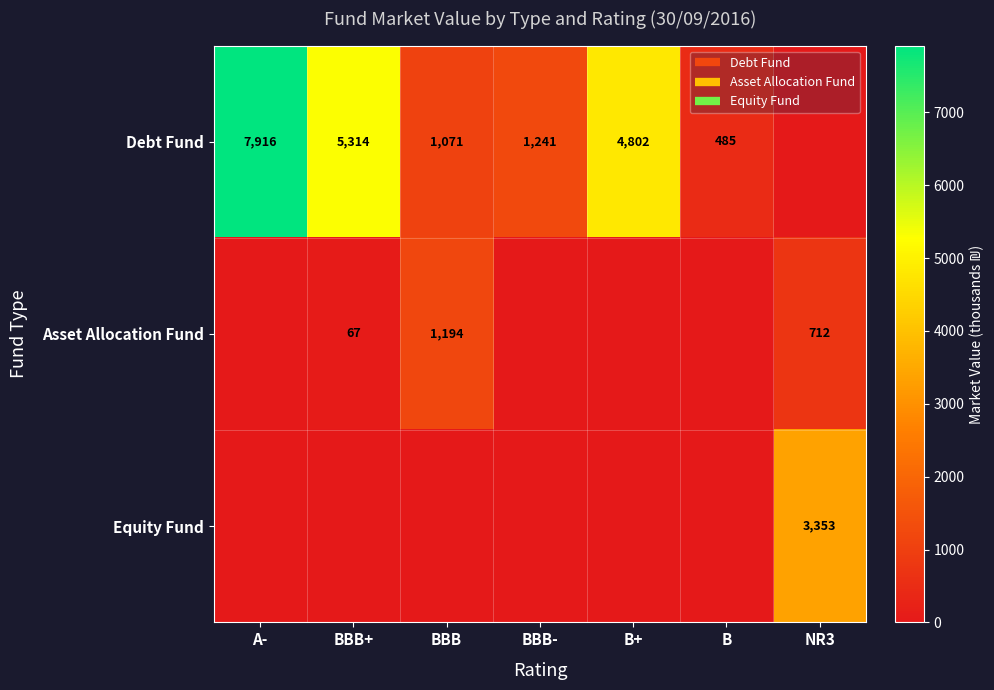

What is the difference between the maximum and minimum values in the Debt Fund series?

7915.9